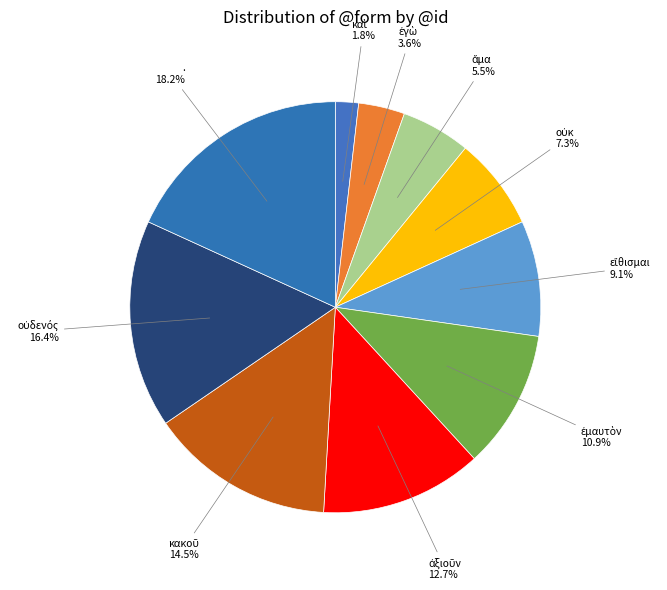

Does any single category account for the majority?

No